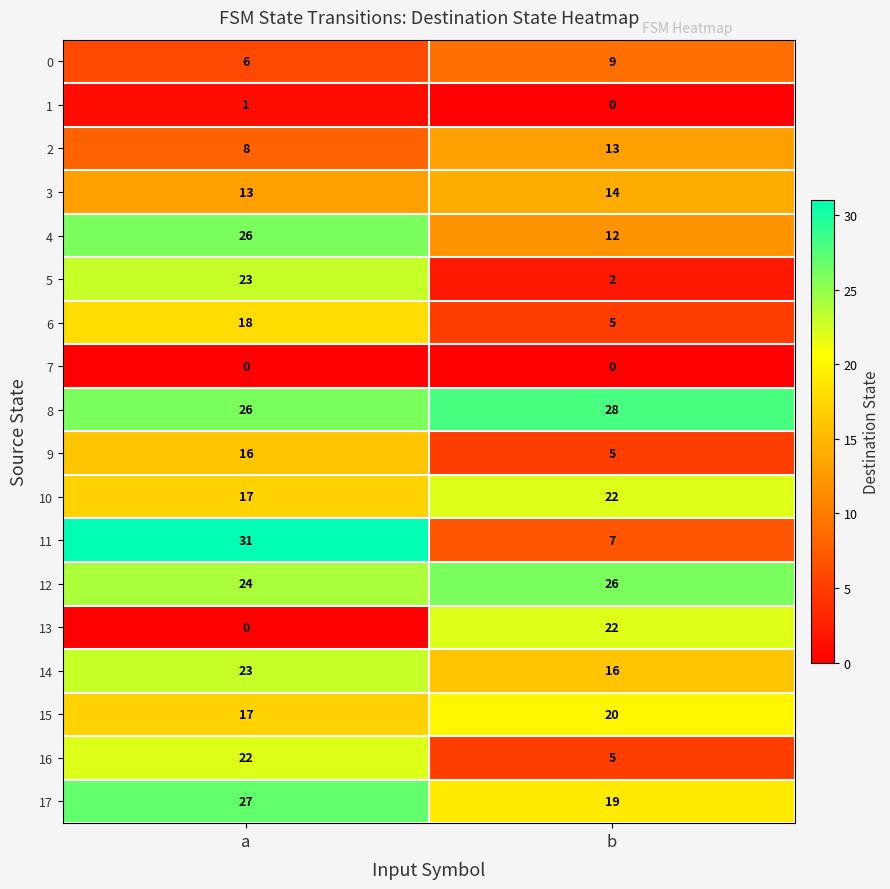

At how many categories does at least one series exceed 30?

1